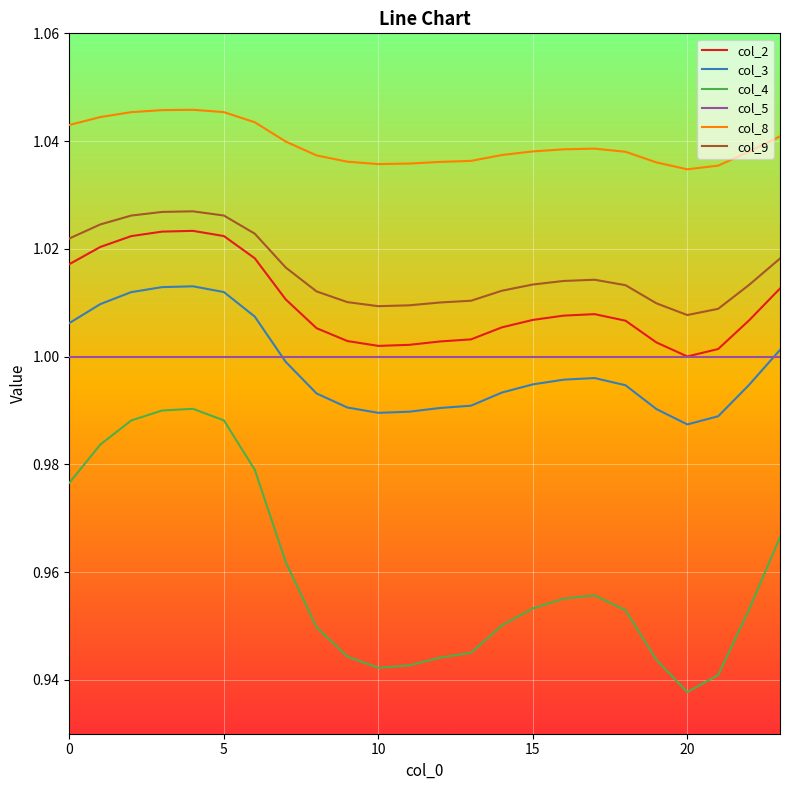

Which series has the largest total across all categories?

col_8